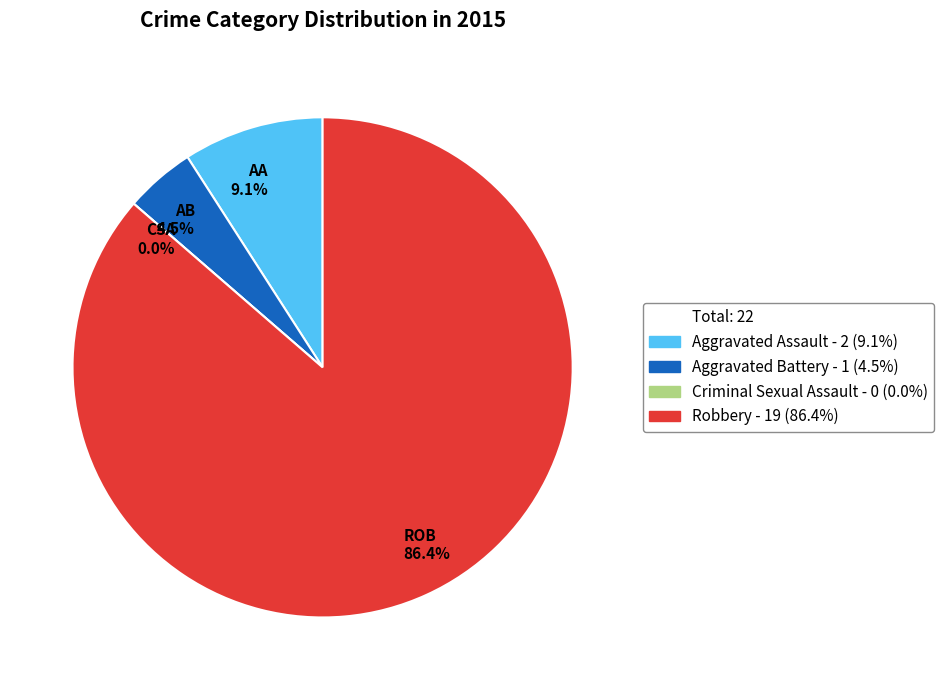

Which category accounts for the majority?

Robbery